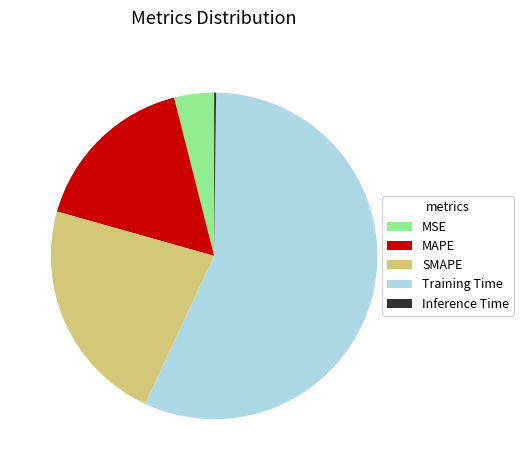

Is the sum of Training Time and SMAPE greater than half?

Yes